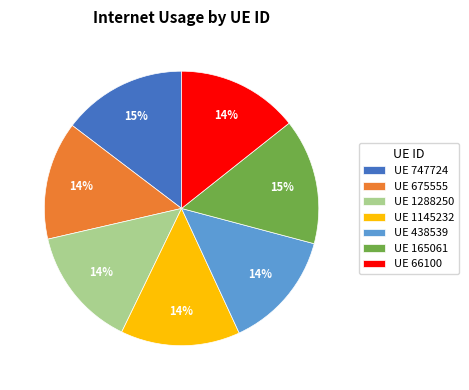

To the nearest percent, what is the difference between the largest and smallest slice percentages?

1%